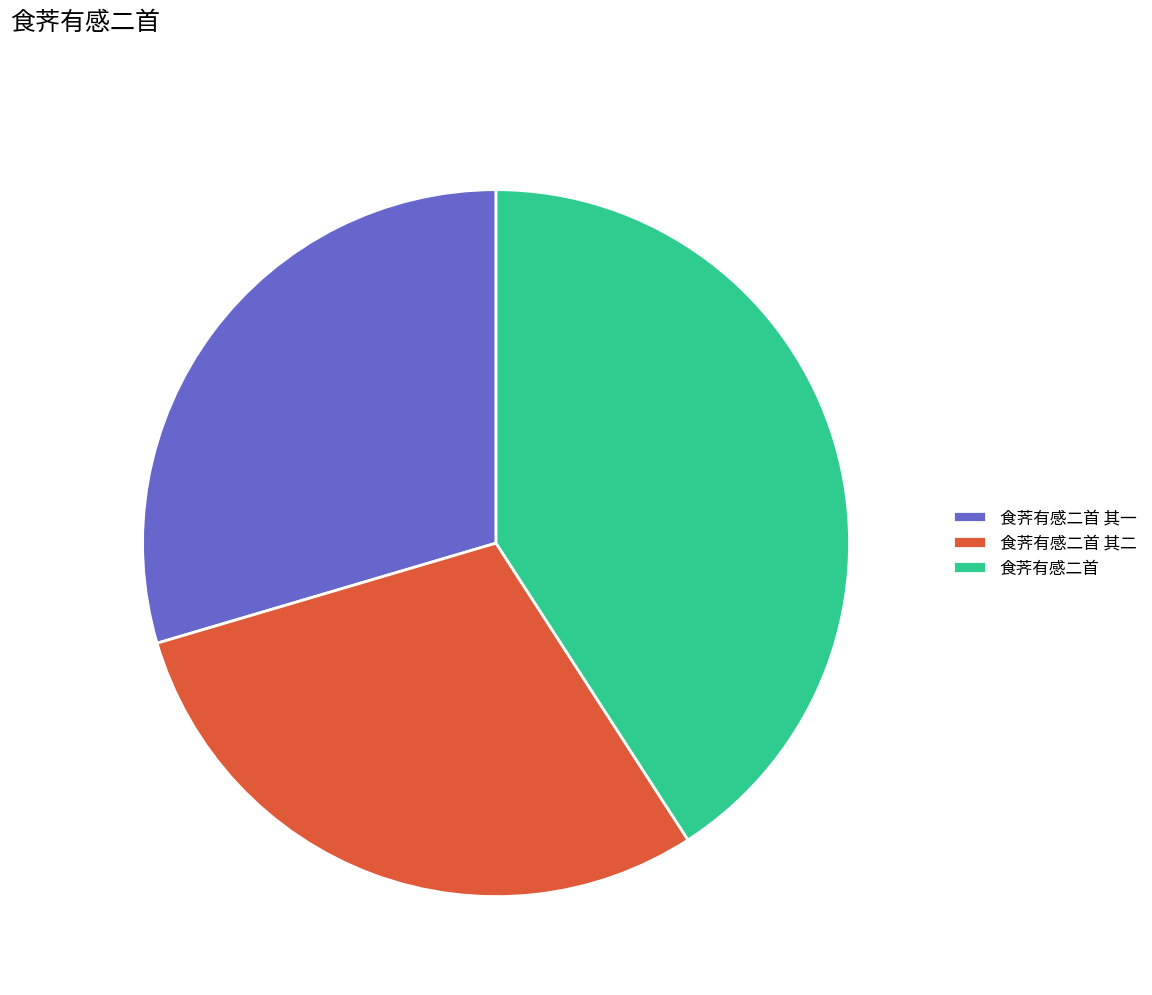

Is there any slice that represents more than half of the pie?

No